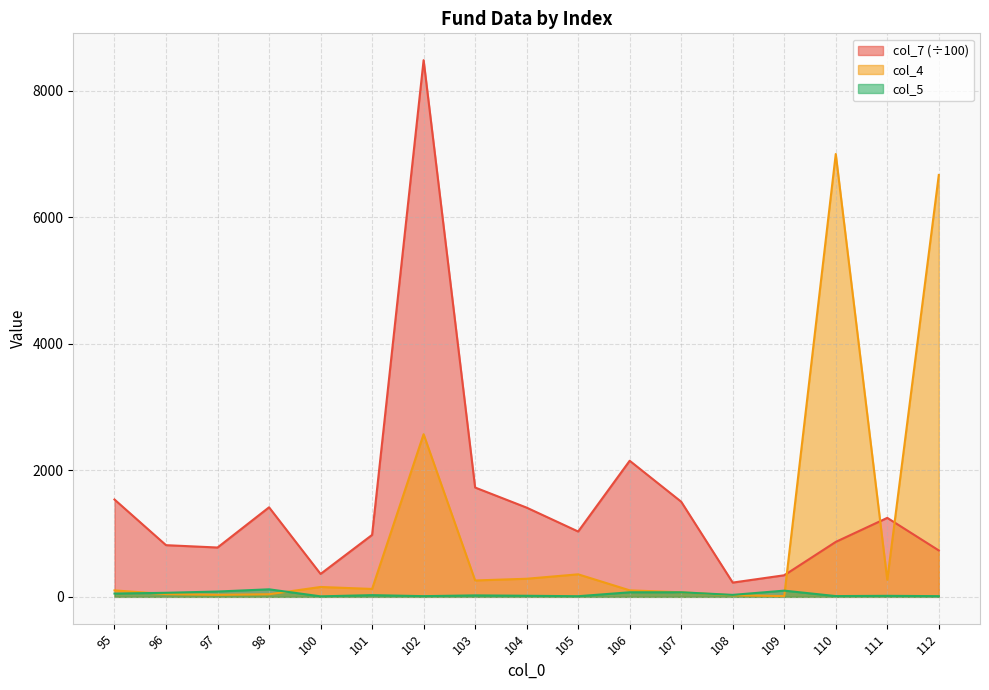

Rank the series by their maximum value, from lowest to highest.

col_5, col_4, col_7 (÷100)